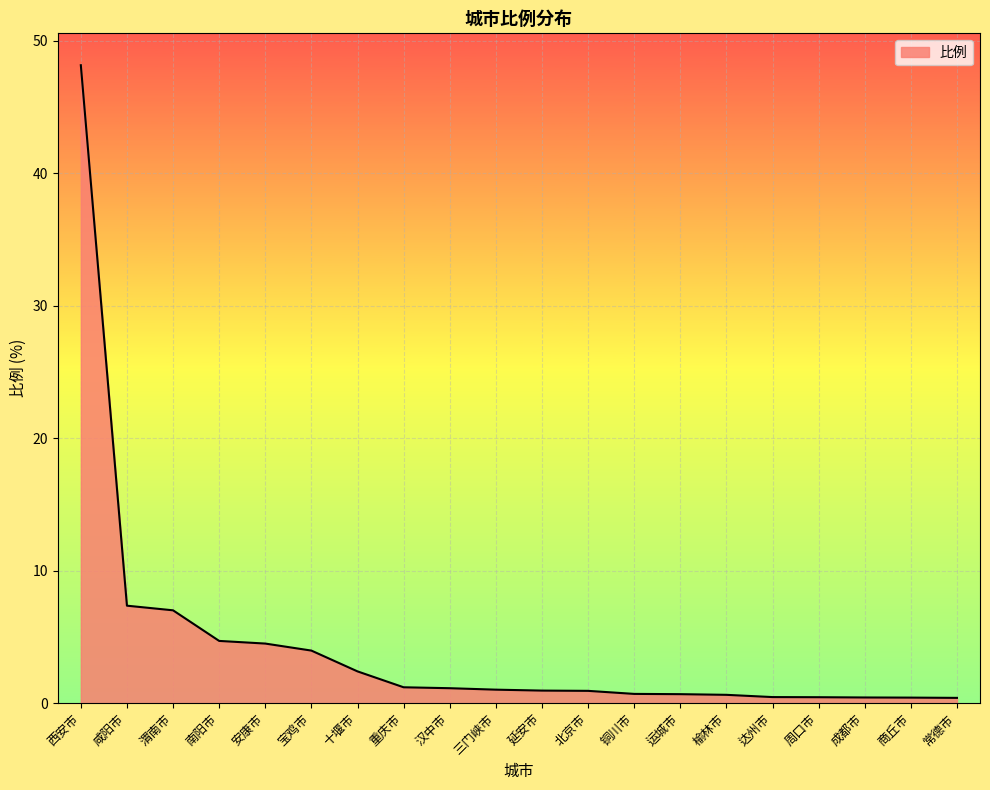

What is the difference between the maximum and minimum values?

47.8